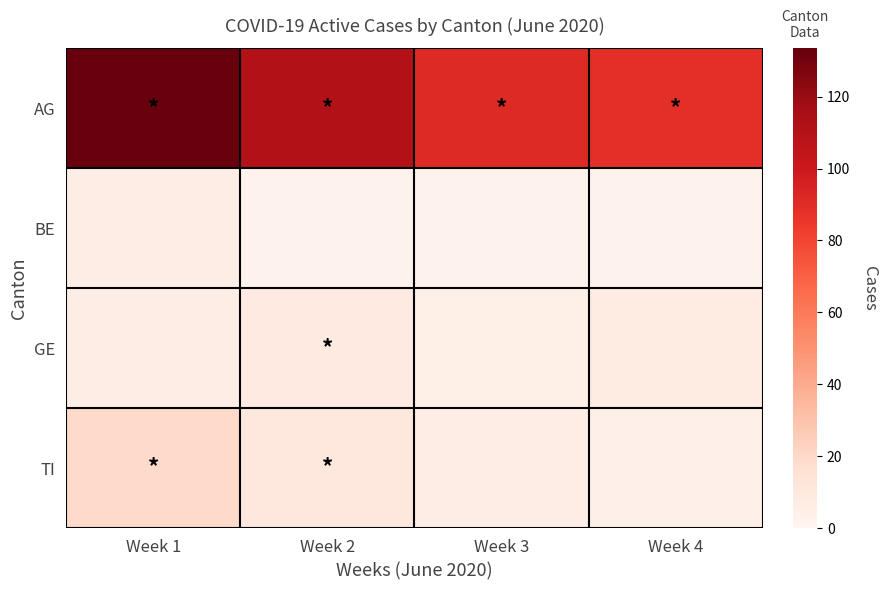

Which series has the largest range (max minus min)?

AG